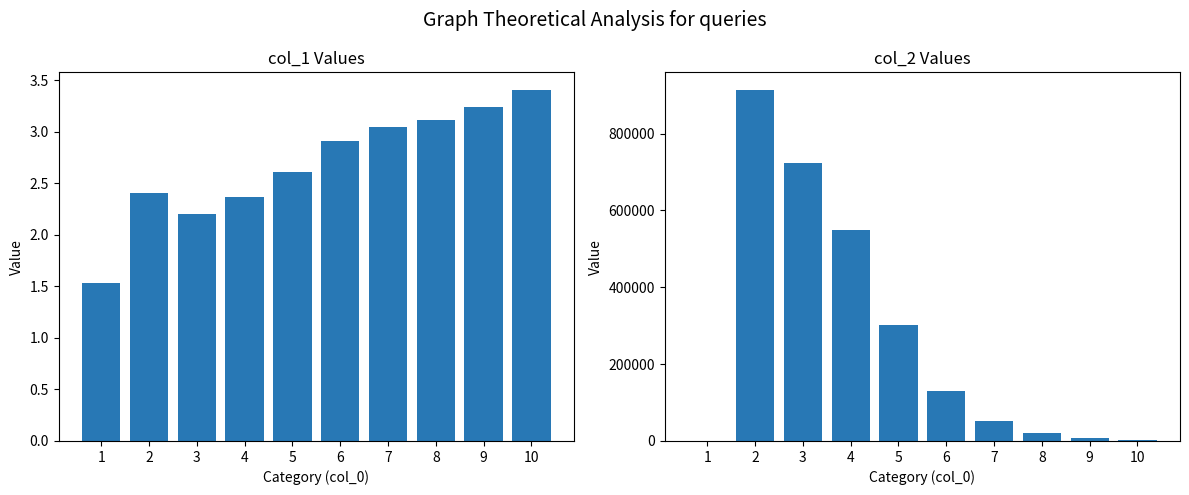

Reading left to right, extract all data points from this chart.

col_1: 1=1.5	2=2.4	3=2.2	4=2.4	5=2.6	6=2.9	7=3.1	8=3.1	9=3.2	10=3.4
col_2: 1=191.0	2=913769.0	3=724625.0	4=549924.0	5=301977.0	6=130784.0	7=51566.0	8=19712.0	9=7876.0	10=3019.0